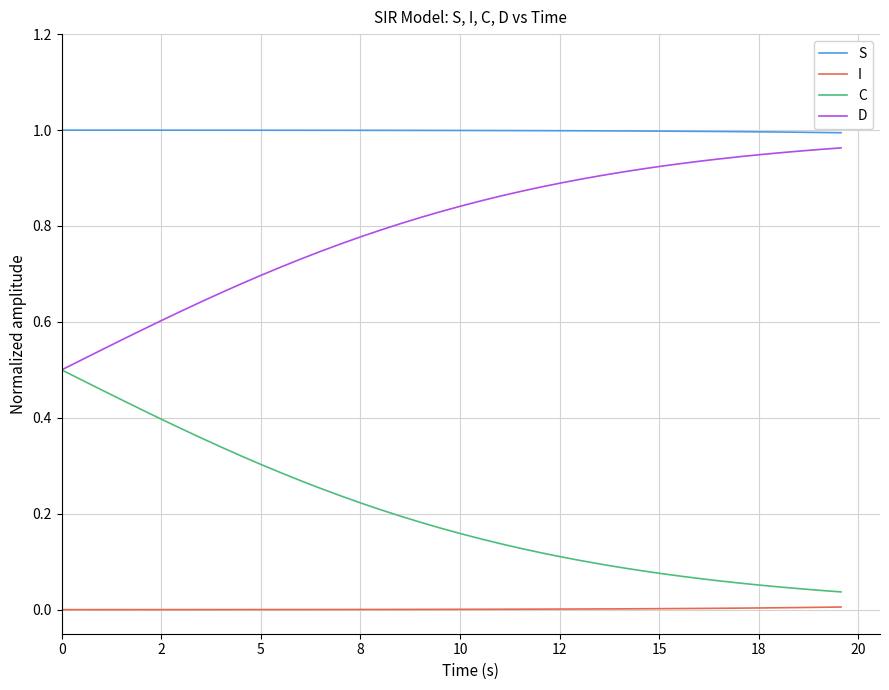

Which series has the largest total across all categories?

S